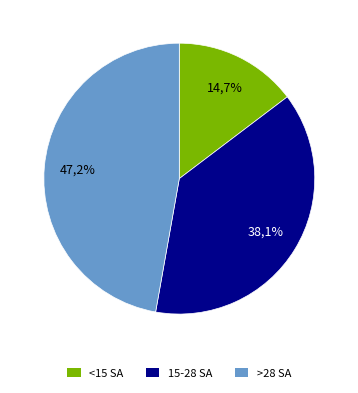

Which slice is the largest?

i3